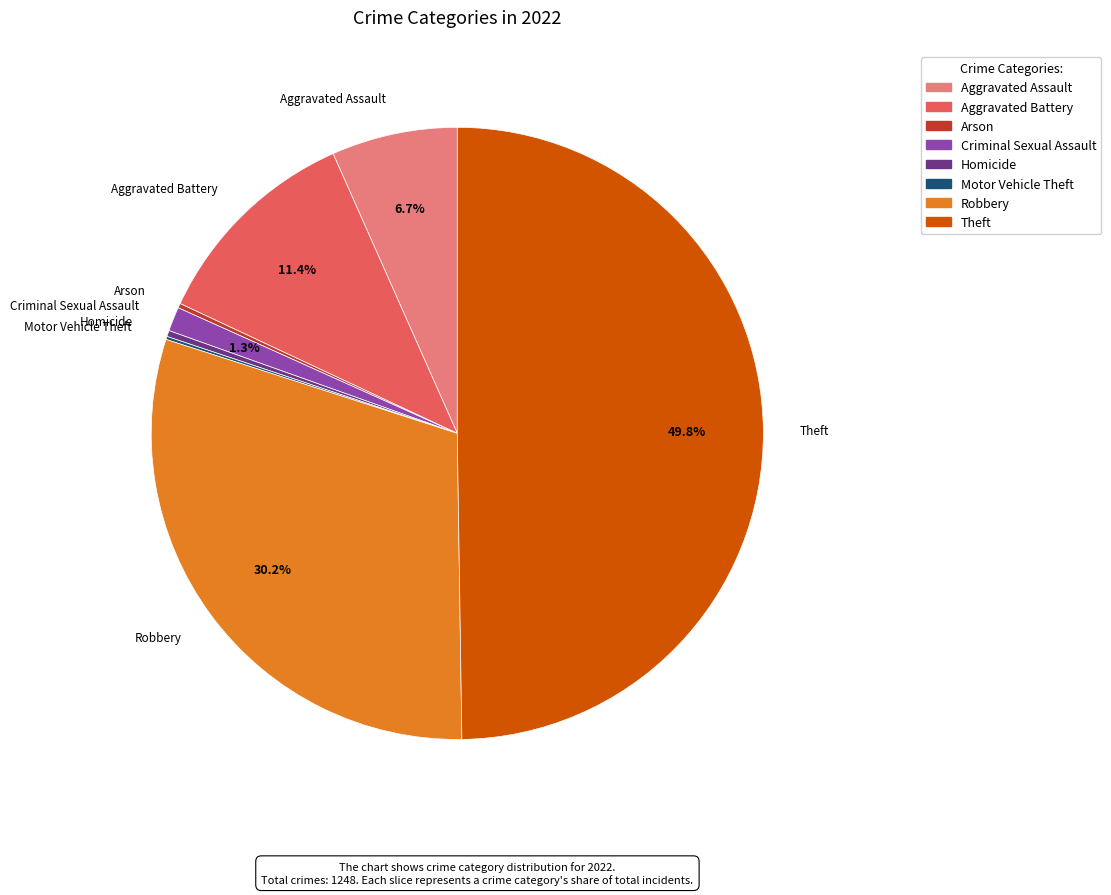

Is it true that Homicide is 7% of the pie?

False